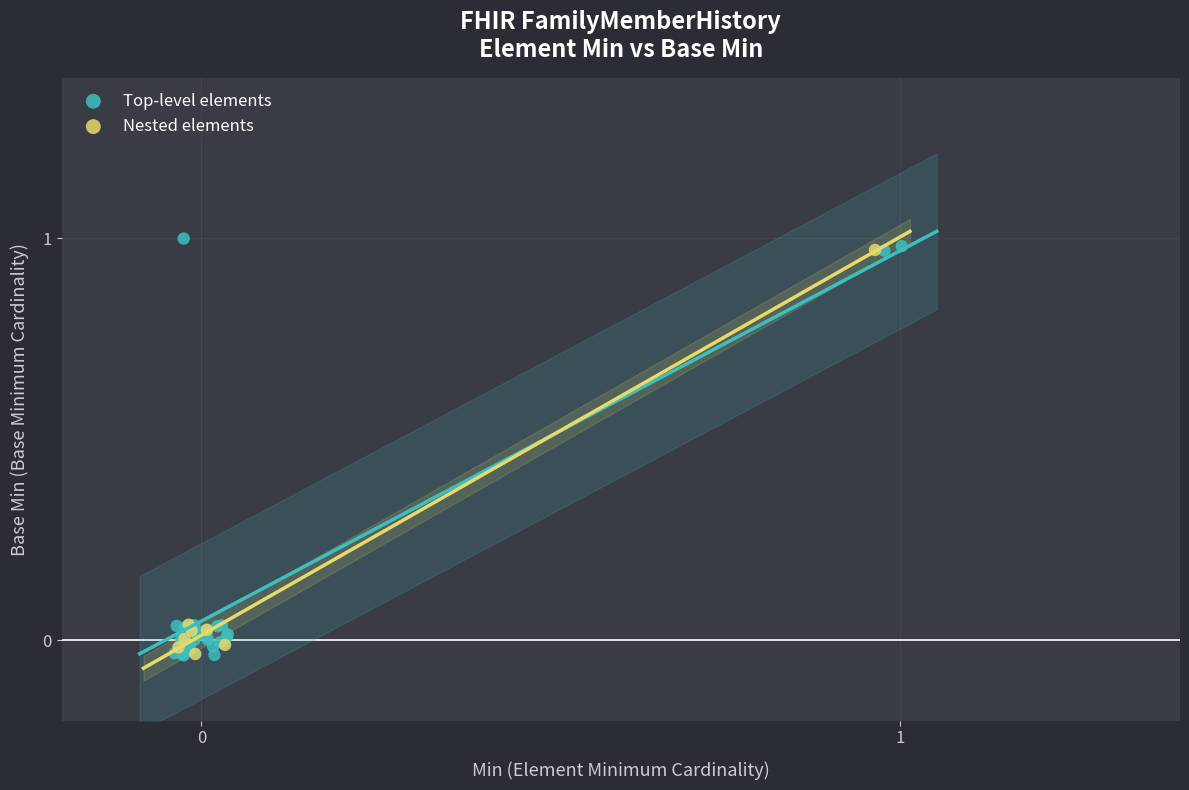

What are all the series names shown in the legend?

Top-level elements, Nested elements